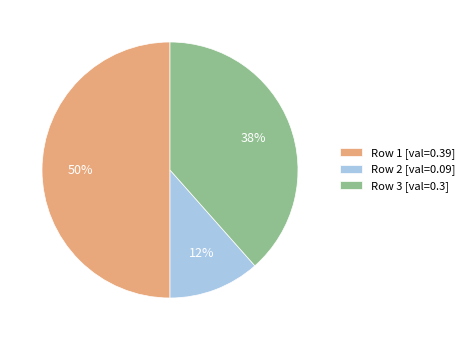

To the nearest percent, what portion does Row 3 [val=0.3] represent?

38%